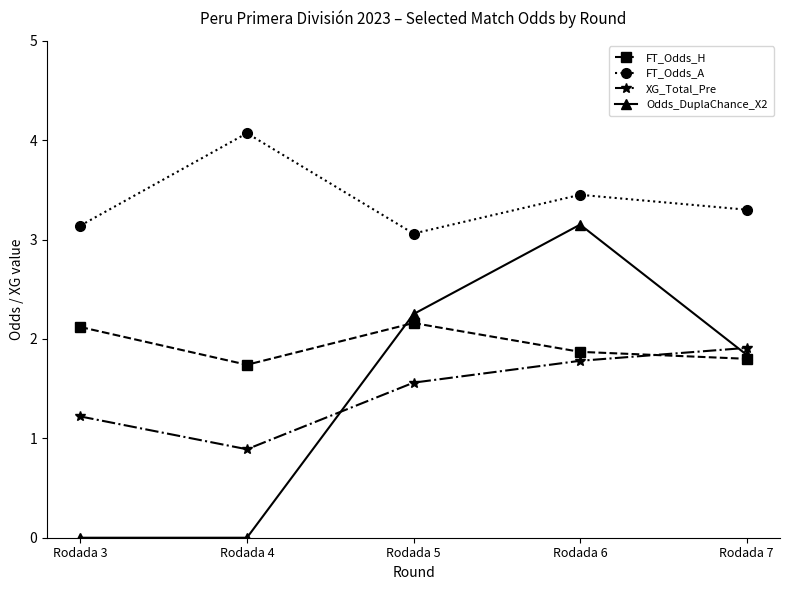

Which category has the highest value across all series?

Rodada 4